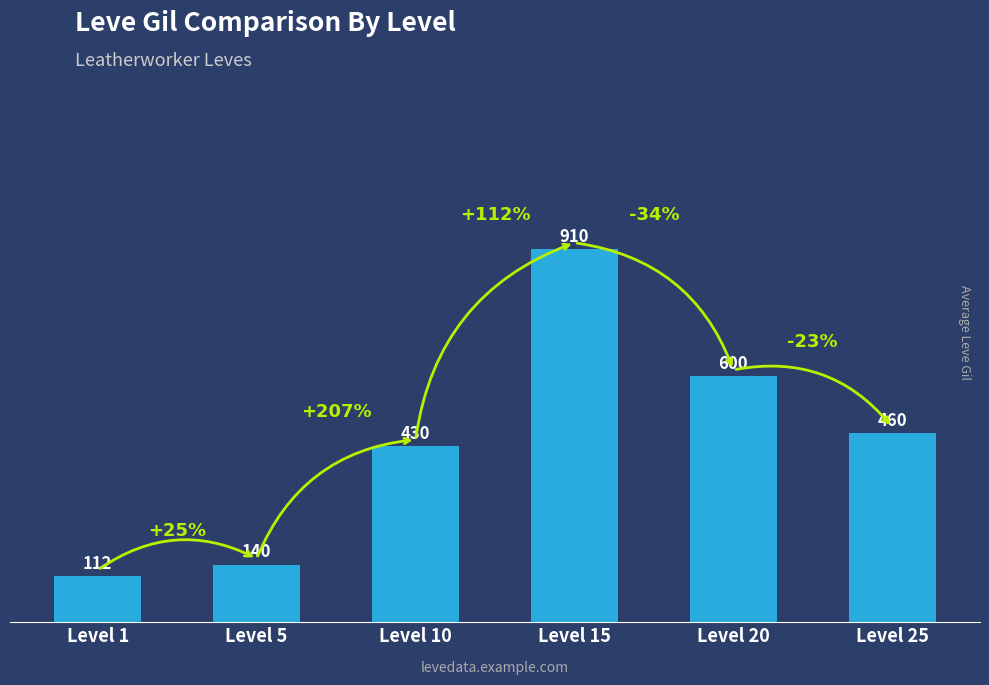

Reading right to left, transcribe all the data shown in this chart.

460	600	910	430	140	112